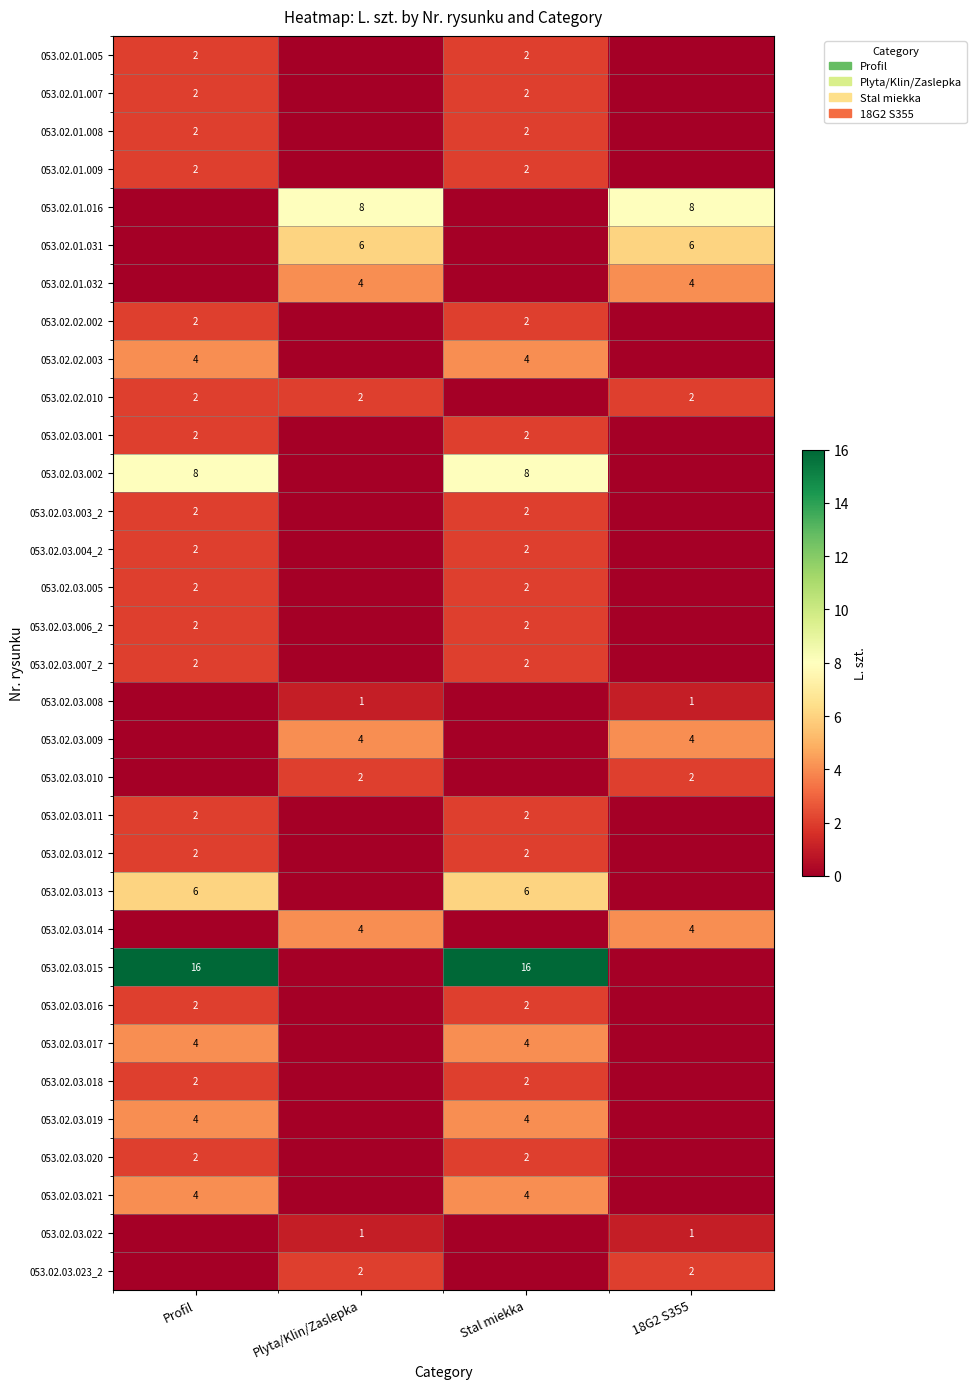

The 053.02.03.012 series shows 2 at Profil. True or false?

True